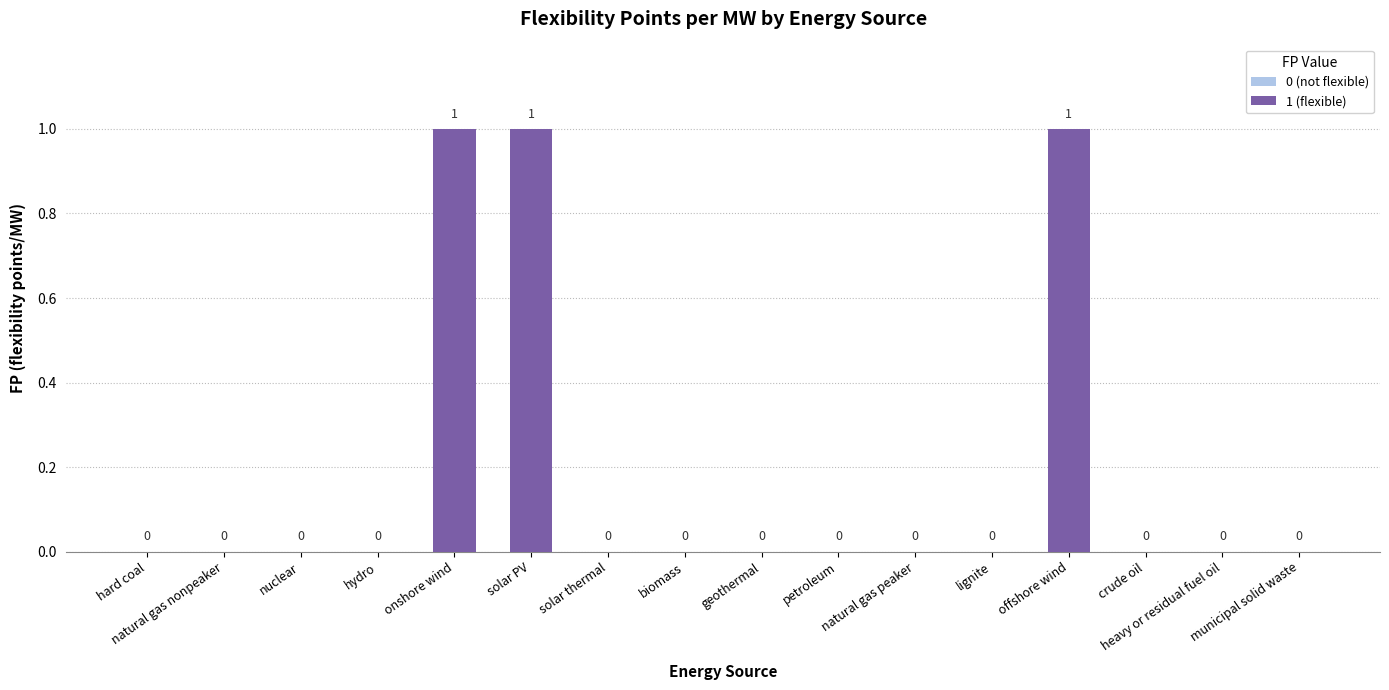

Are the bars grouped side by side (vs. stacked)?

No